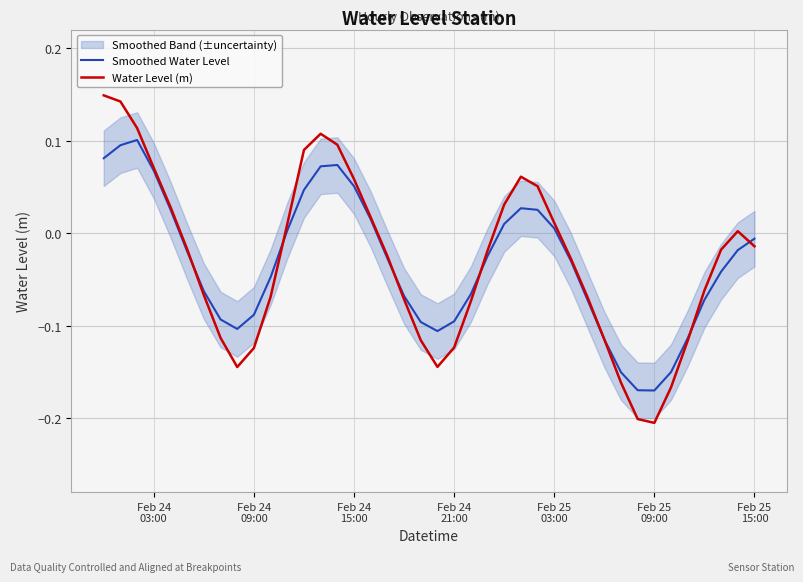

How many values in the Water Level (m) series exceed 0?

16